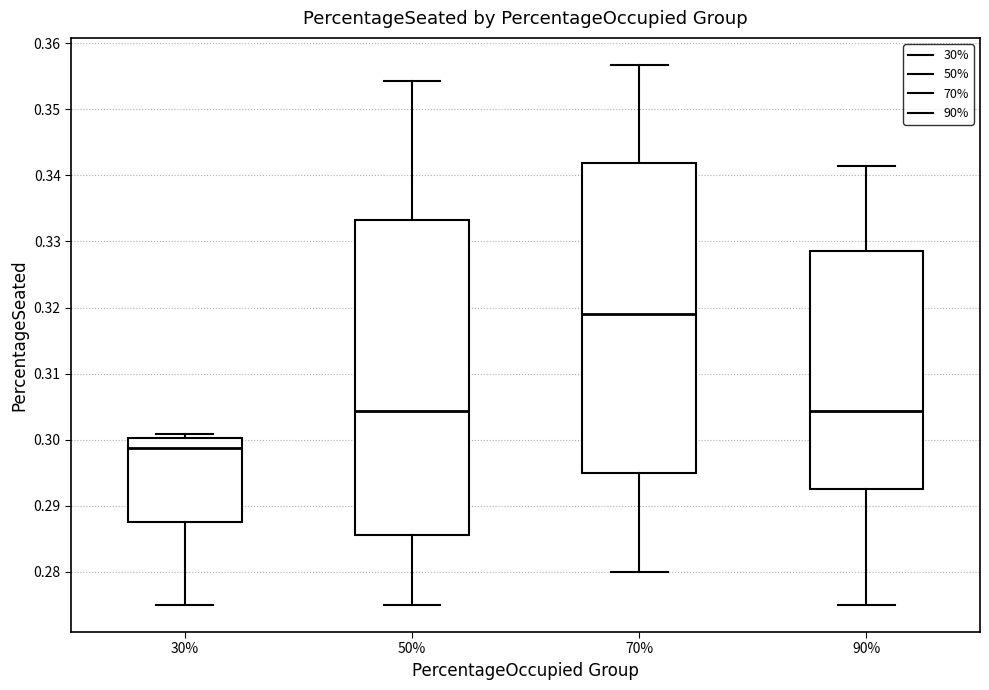

Where is the upper edge of the box at x = 30% on the y-axis? The values are not printed on the chart, so give them approximately, as read against the axis.

0.300